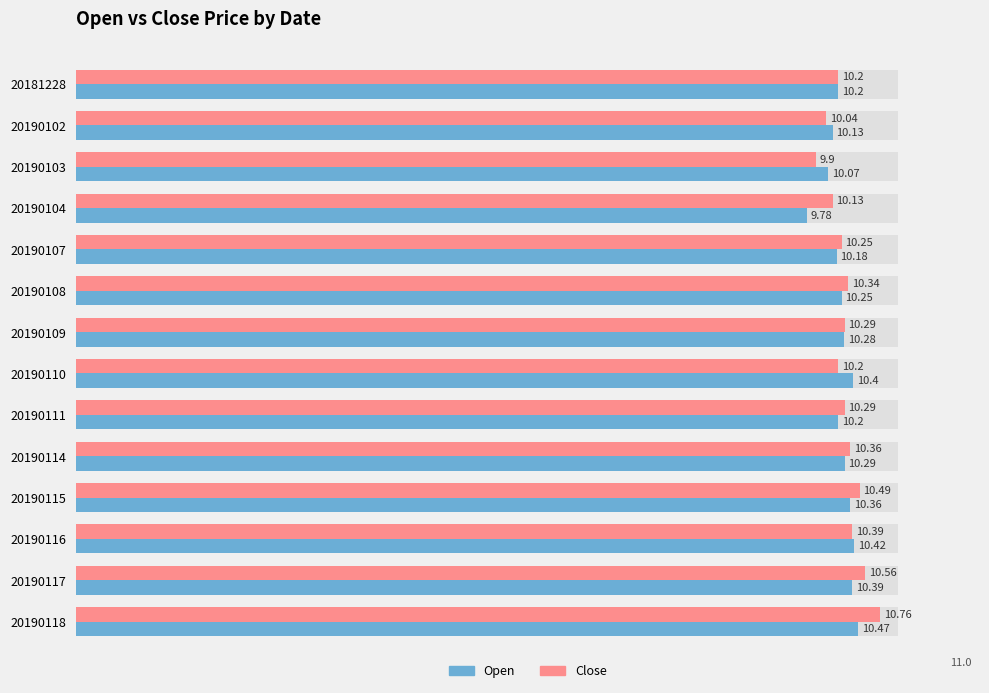

What is the total value across all series at 20190107?

20.4